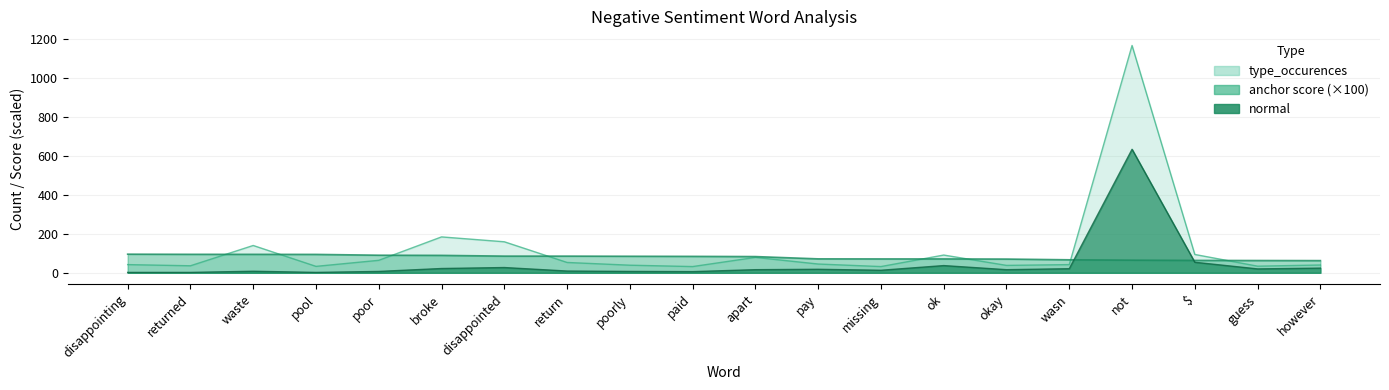

Reading right to left, what are all the values shown in this chart?

anchor score: 62.5	63.0	63.5	64.8	66.7	70.4	71.1	71.1	71.4	83.2	84.2	84.8	85.5	85.5	89.3	90.1	94.3	94.6	94.7	95.5
normal: 24.0	20.0	54.0	633.0	21.0	16.0	37.0	13.0	18.0	16.0	6.0	7.0	9.0	27.0	22.0	7.0	2.0	8.0	2.0	2.0
type_occurences: 40.0	34.0	94.0	1165.0	42.0	38.0	91.0	32.0	45.0	79.0	32.0	39.0	53.0	159.0	184.0	64.0	33.0	140.0	36.0	42.0